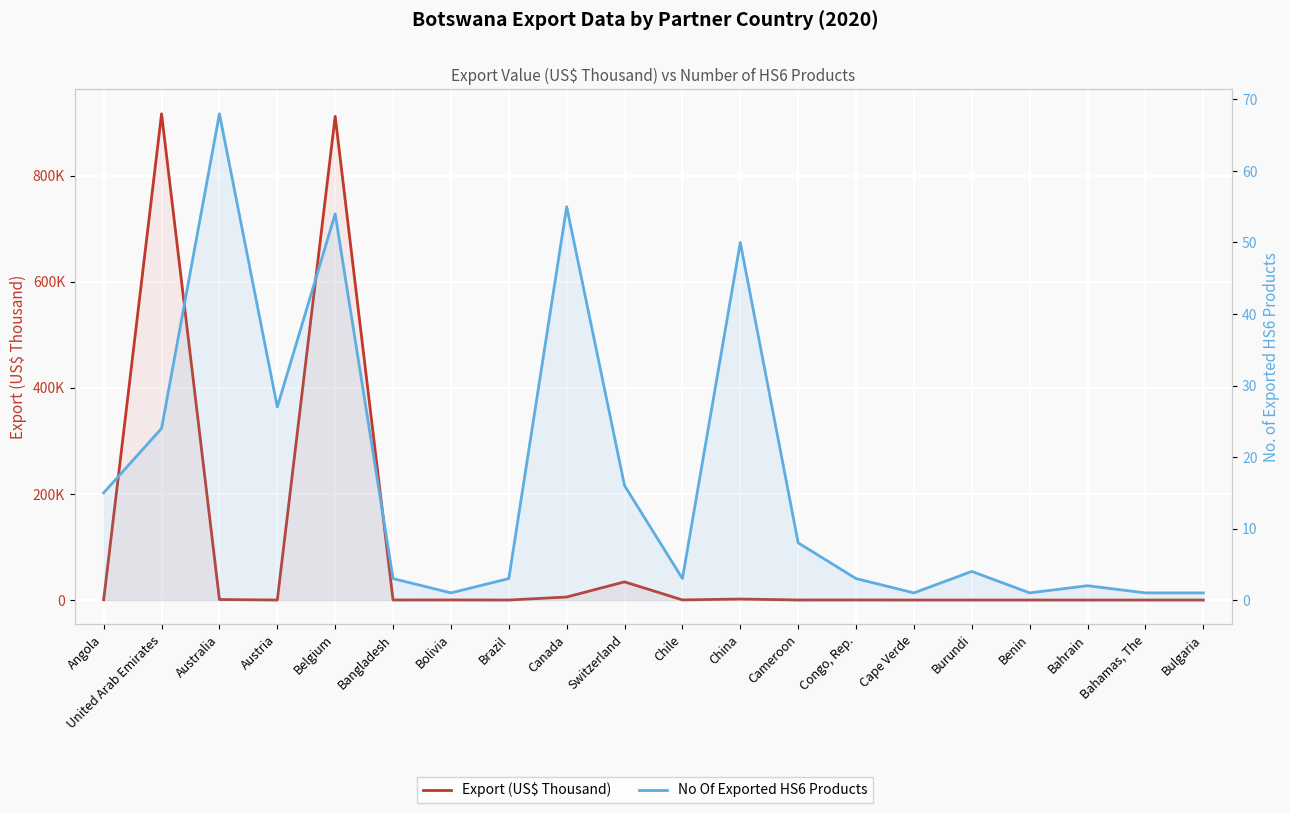

Reading right to left, transcribe all the data shown in this chart.

Export (US$ Thousand): 0.0	0.3	0.9	2.6	16.0	3.1	153.3	56.8	1882.3	219.8	34280.7	5706.8	5.5	173.6	113.3	912079.9	40.7	954.9	916923.0	569.0
No Of Exported HS6 Products: 1.0	1.0	2.0	1.0	4.0	1.0	3.0	8.0	50.0	3.0	16.0	55.0	3.0	1.0	3.0	54.0	27.0	68.0	24.0	15.0